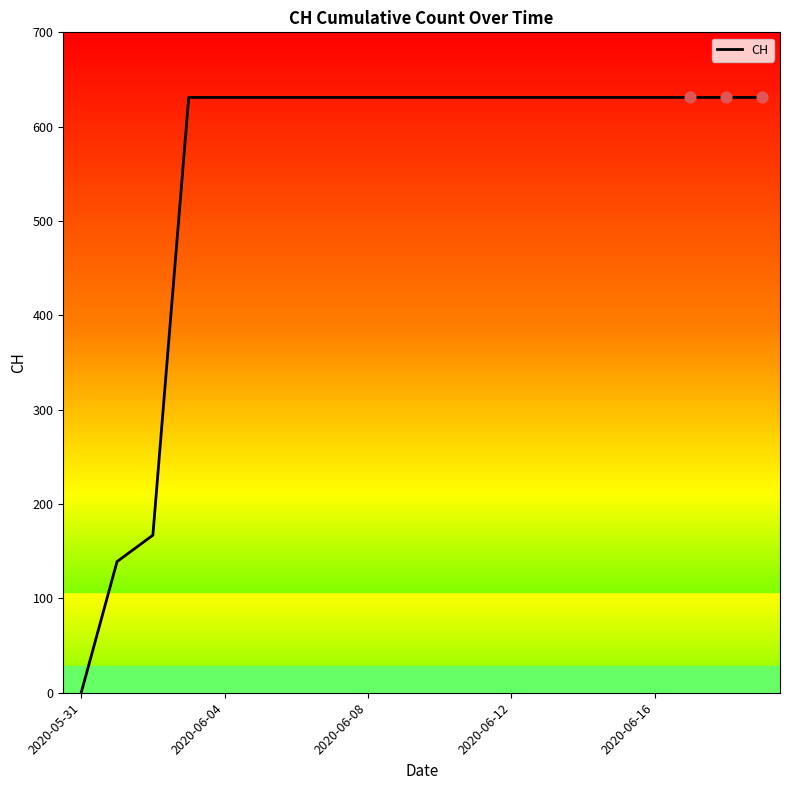

What is the difference between the maximum and minimum values?

631